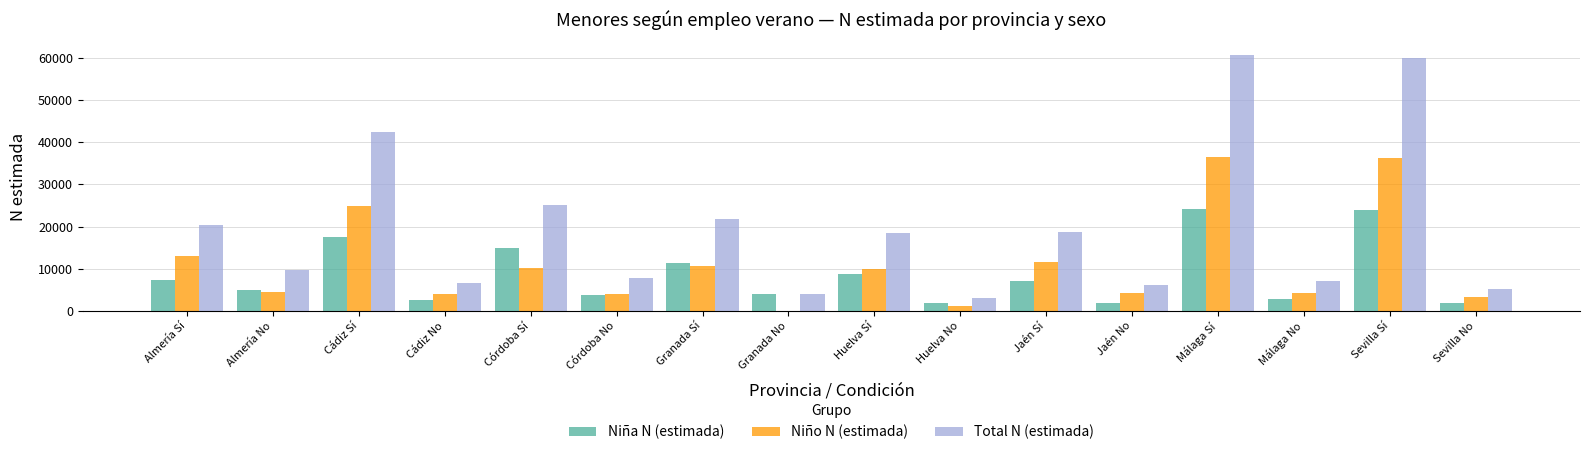

The Niña N (estimada) series shows 17592 at Cádiz Sí. True or false?

True